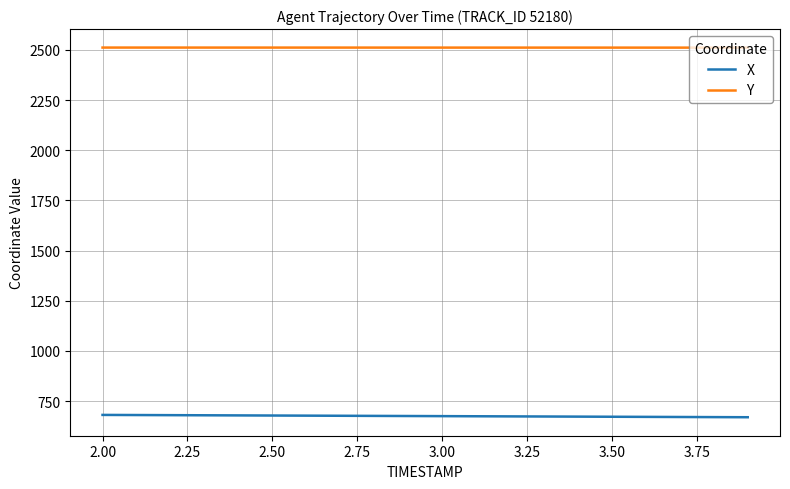

Which series has the largest total across all categories?

Y